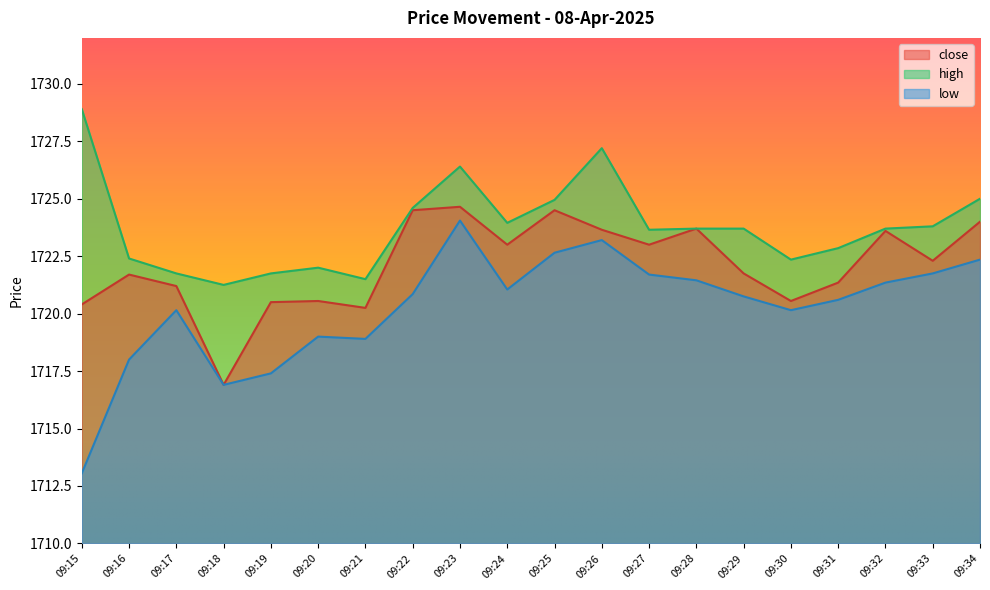

The close series shows 1724.5 at 09:25. True or false?

True